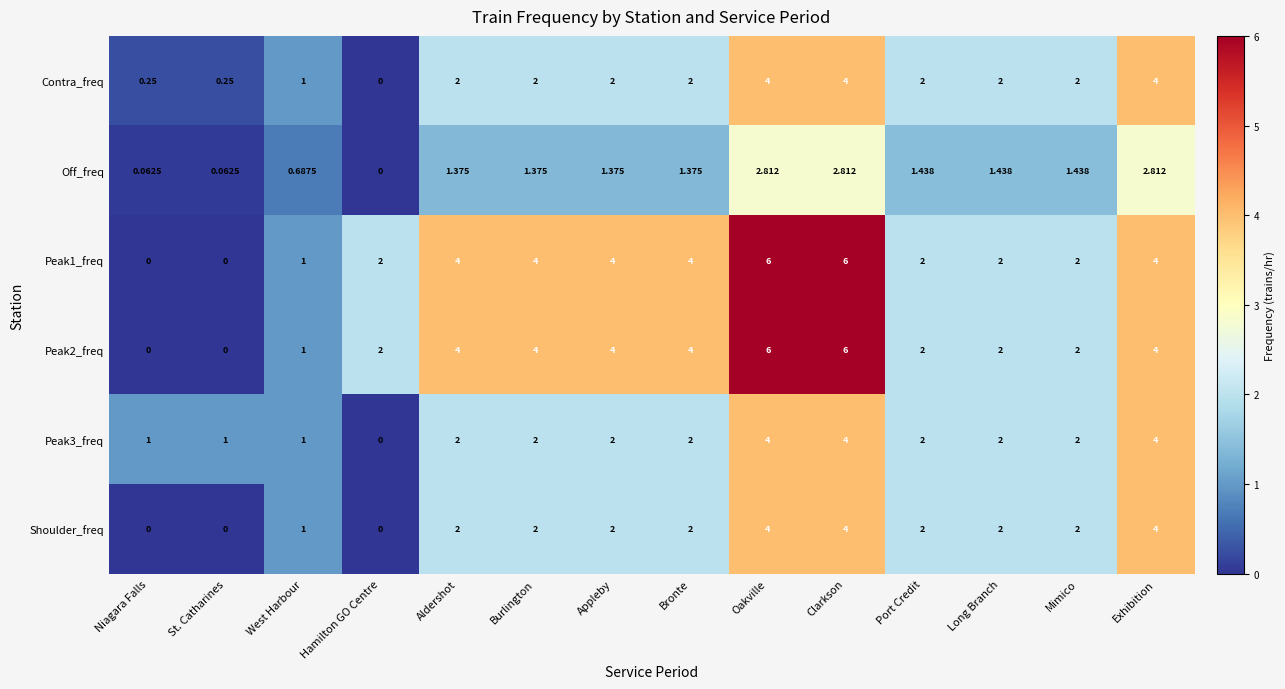

At which label does Contra_freq reach its minimum?

Hamilton GO Centre